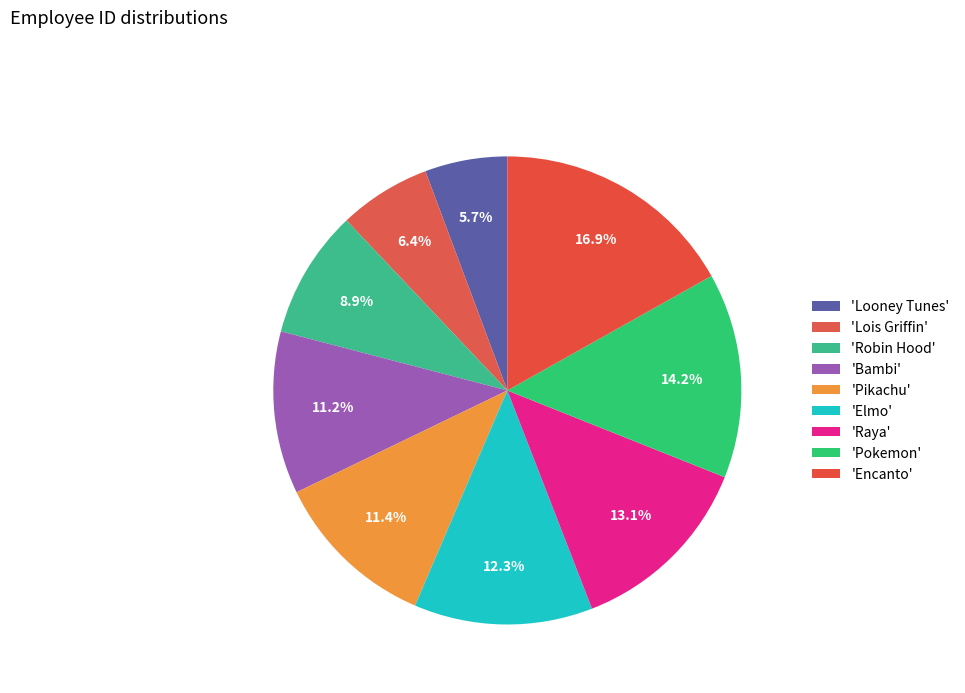

Count the number of slices in the pie.

9